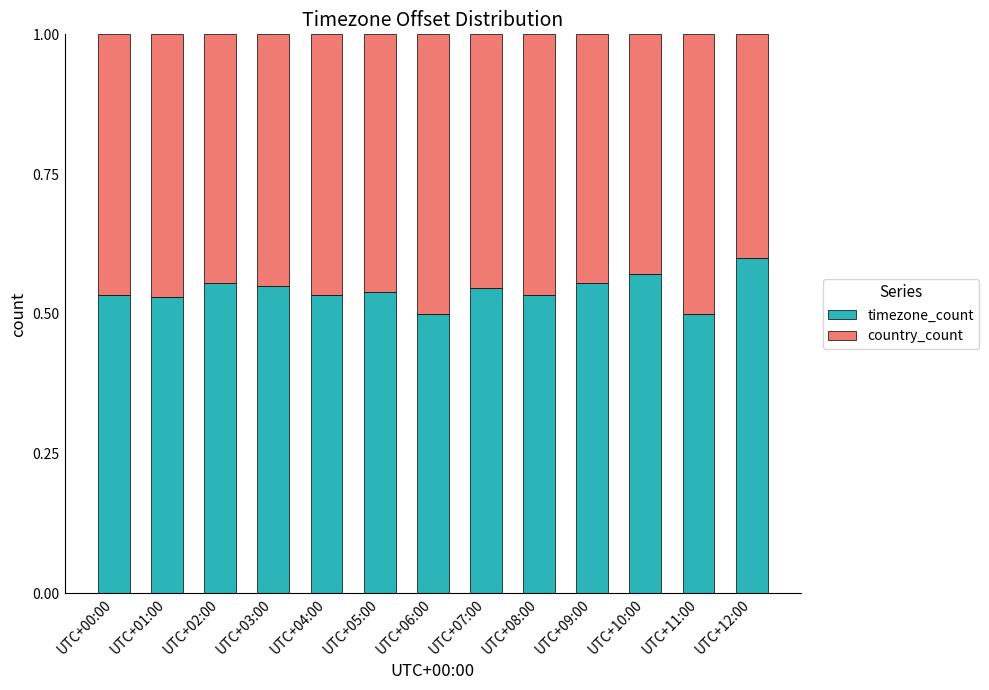

The timezone_count series shows 0.5 at UTC+01:00. True or false?

True